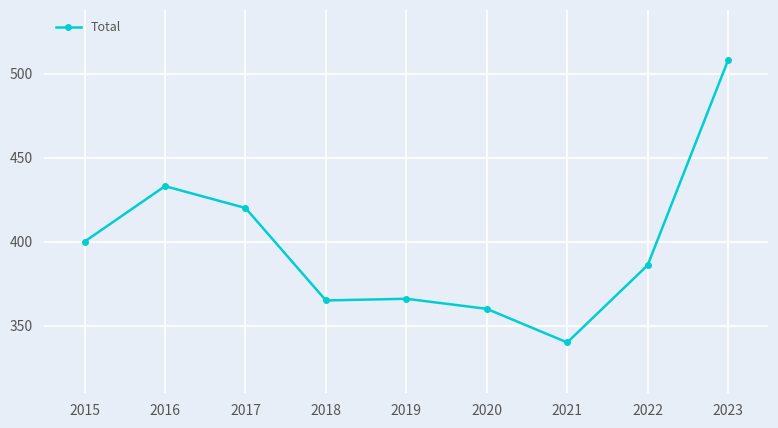

Where is the data nearest to the value 424?

2017